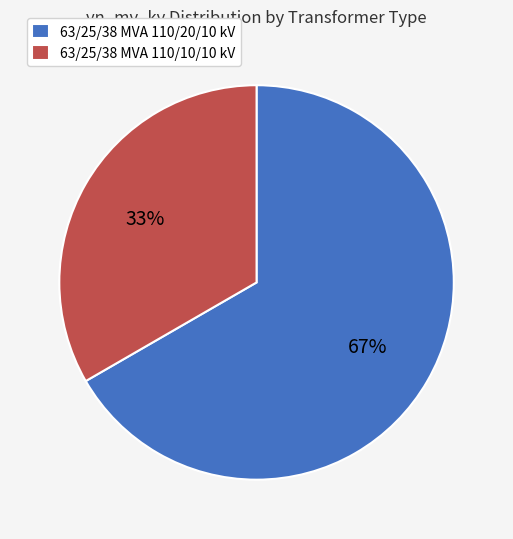

Is there a majority slice in this chart?

Yes